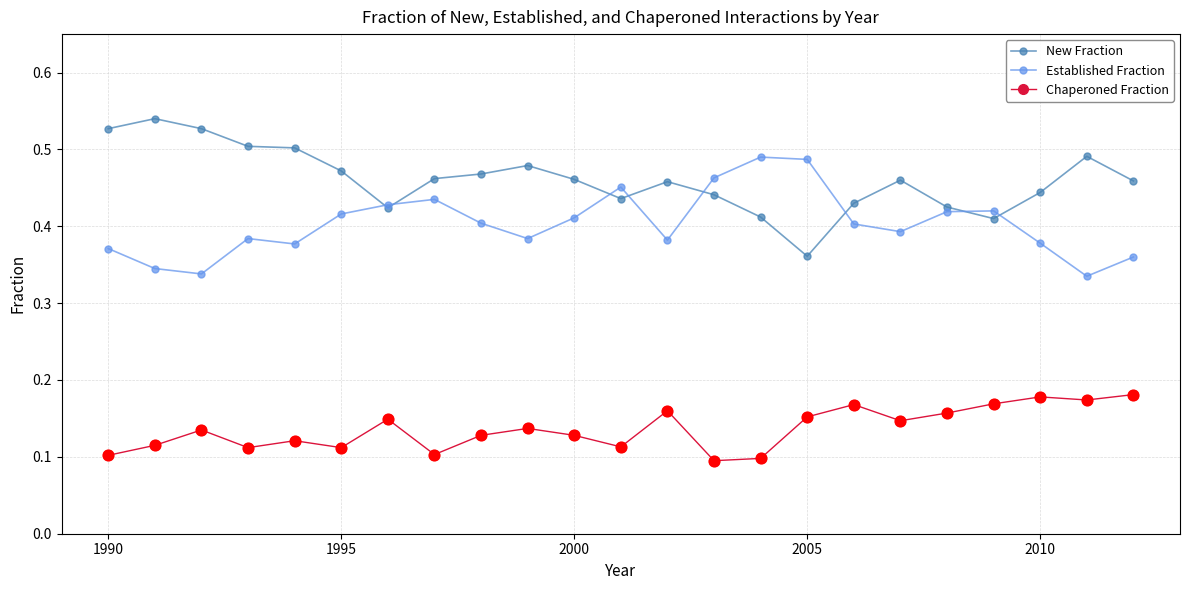

Which series has the largest total across all categories?

New Fraction